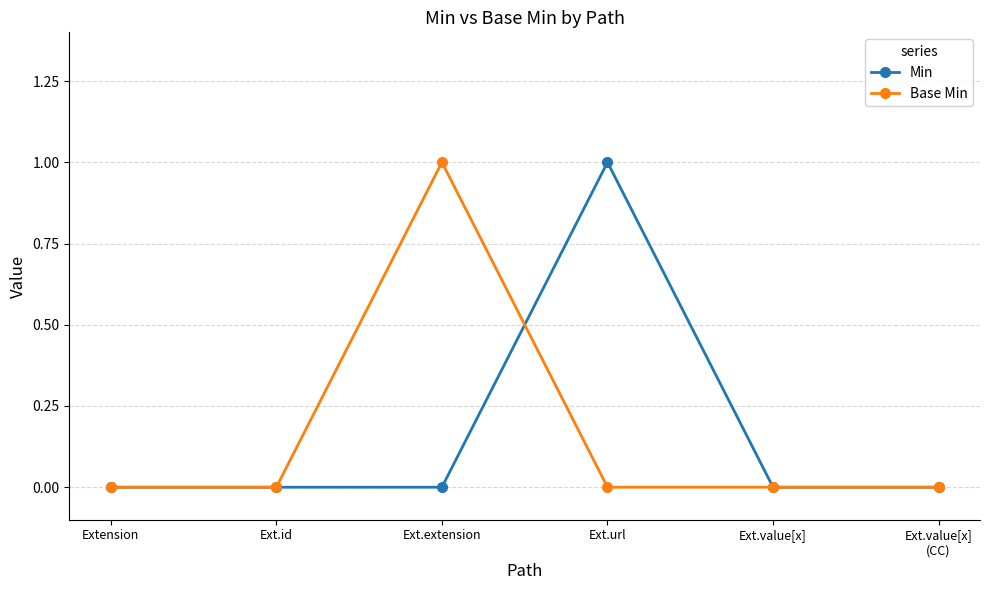

Reading left to right, transcribe all the data shown in this chart.

Min: Extension=0	Ext.id=0	Ext.extension=0	Ext.url=1	Ext.value[x]=0	Ext.value[x]
(CC)=0
Base Min: Extension=0	Ext.id=0	Ext.extension=1	Ext.url=0	Ext.value[x]=0	Ext.value[x]
(CC)=0